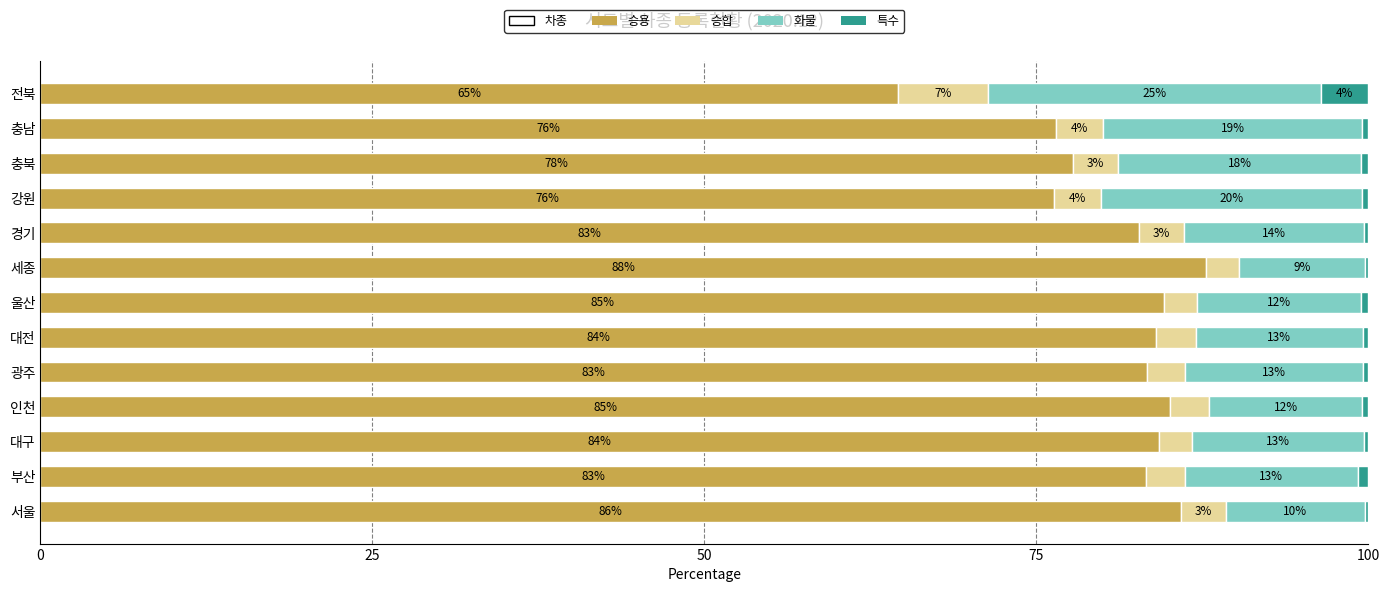

What is the total value across all series at 대전?

100.0